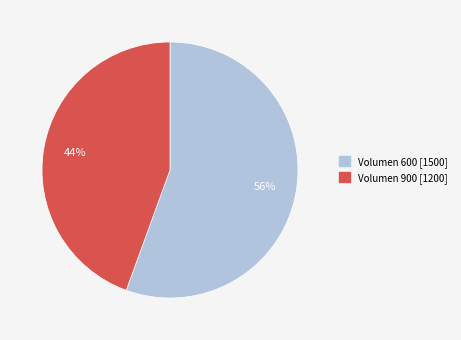

Is the sum of Volumen 600 [1500] and Volumen 900 [1200] greater than half?

Yes